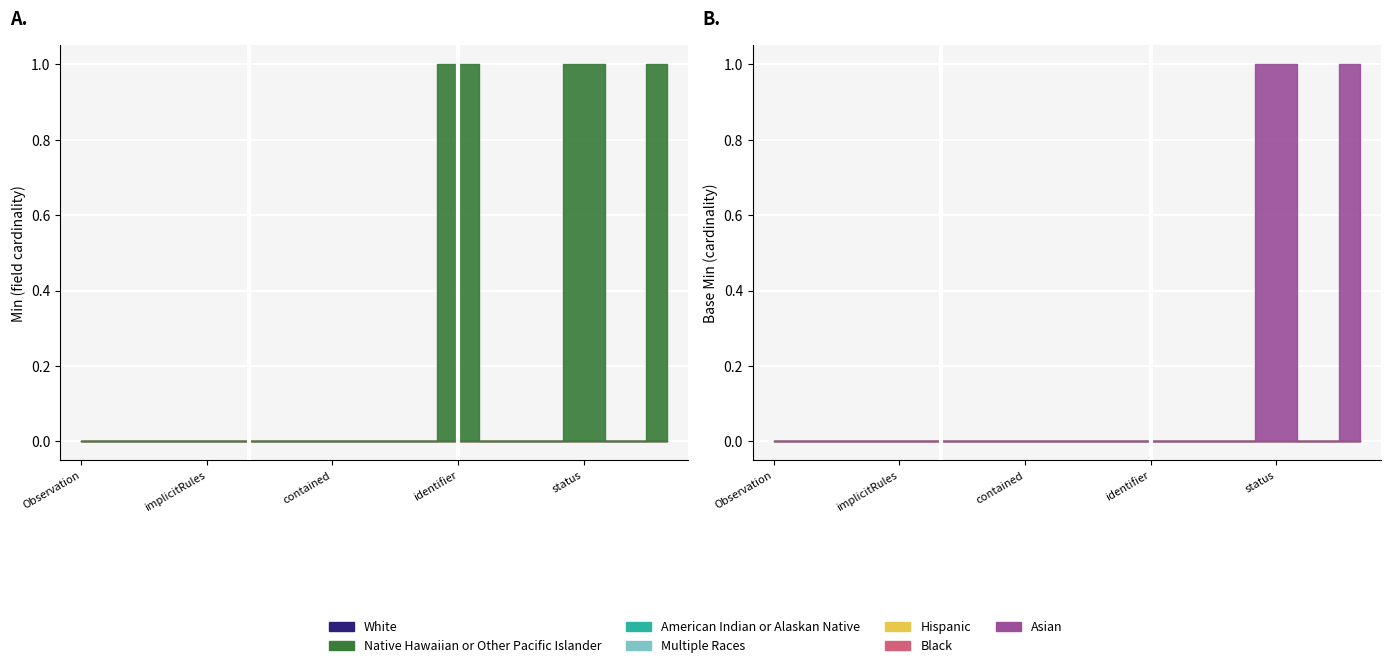

What is the sum of all Base Min values?

2